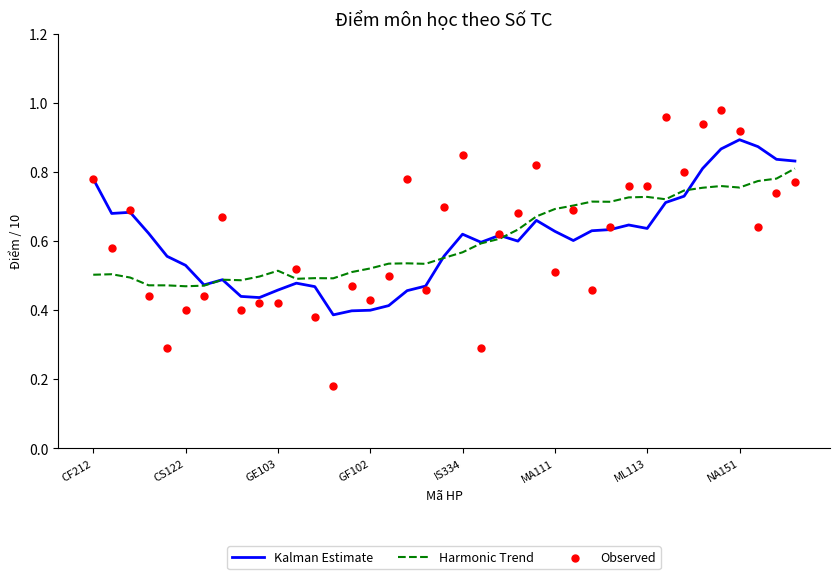

Which series has the largest total across all categories?

Observed